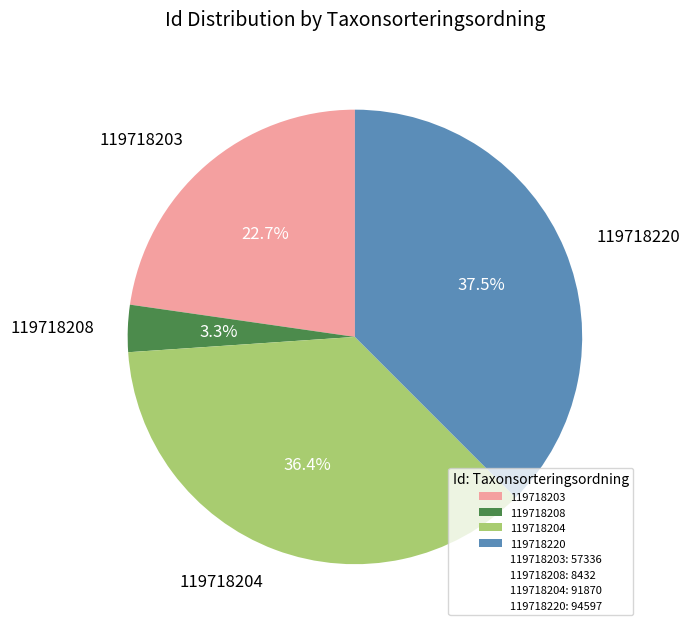

What is the ratio of the value at 119718204 to the value at 119718203?

1.6